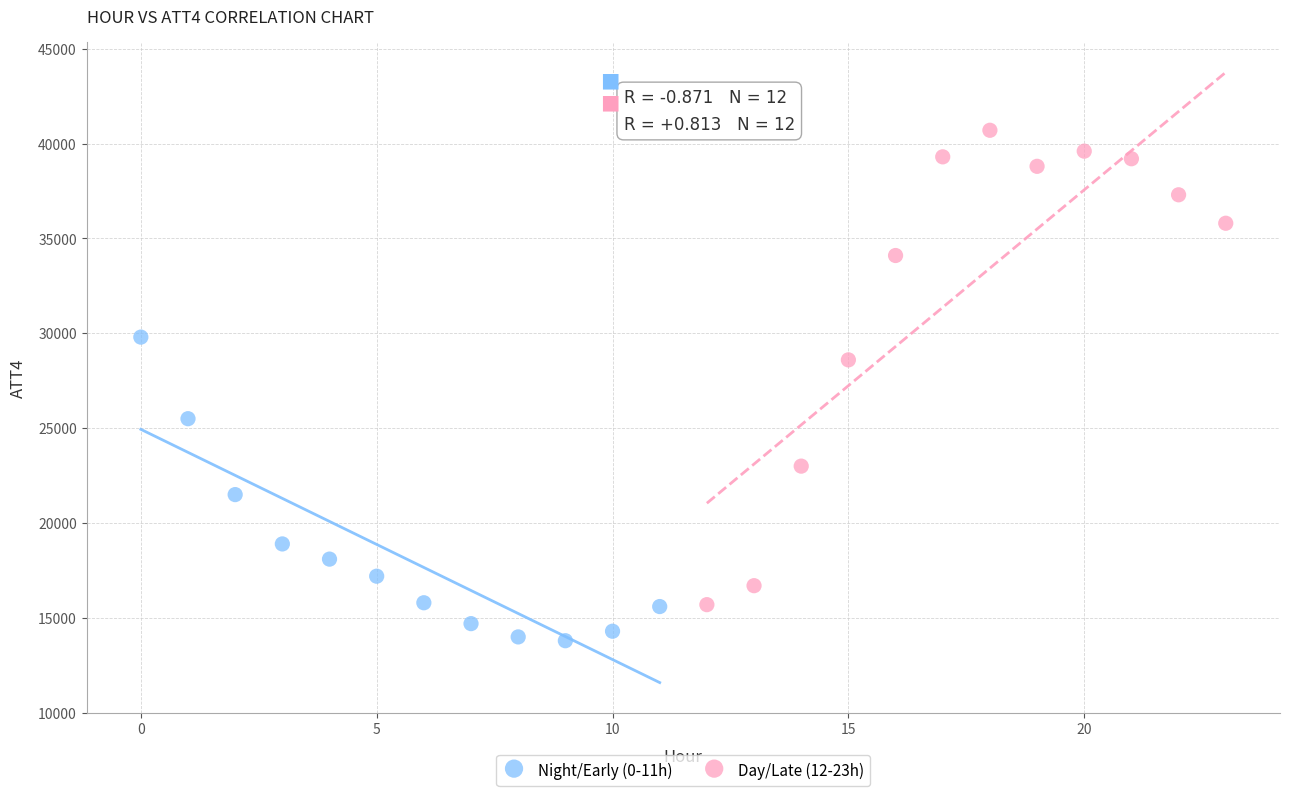

Which series reaches the minimum Y coordinate?

Night/Early (0-11h)